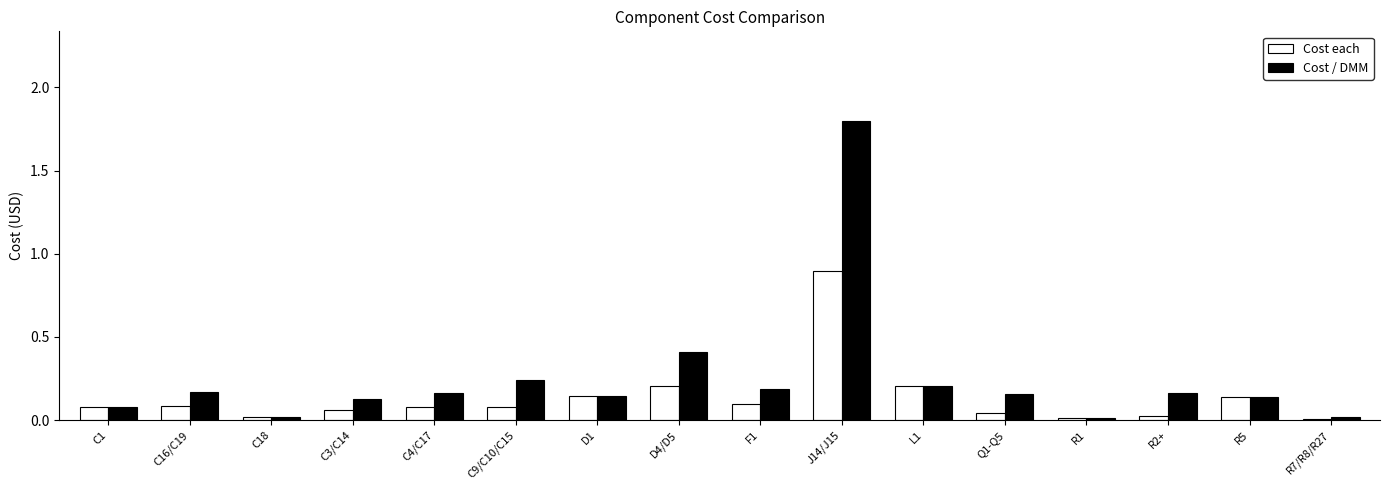

What is the sum of the Cost each values at C9/C10/C15 and D4/D5?

0.3